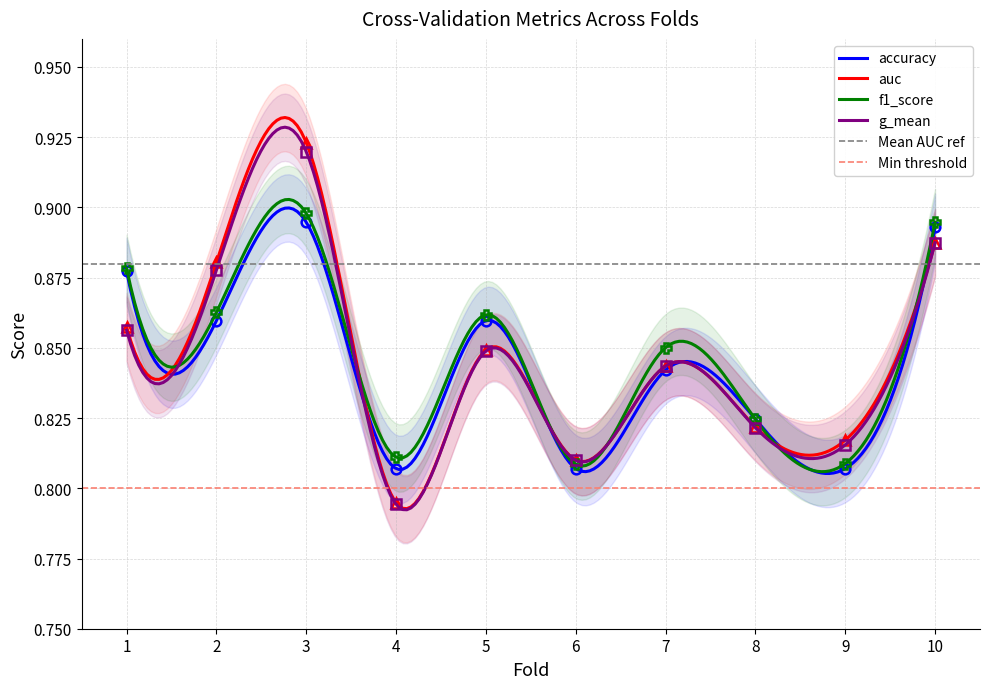

Rank the series by their maximum value, from lowest to highest.

accuracy, f1_score, g_mean, auc